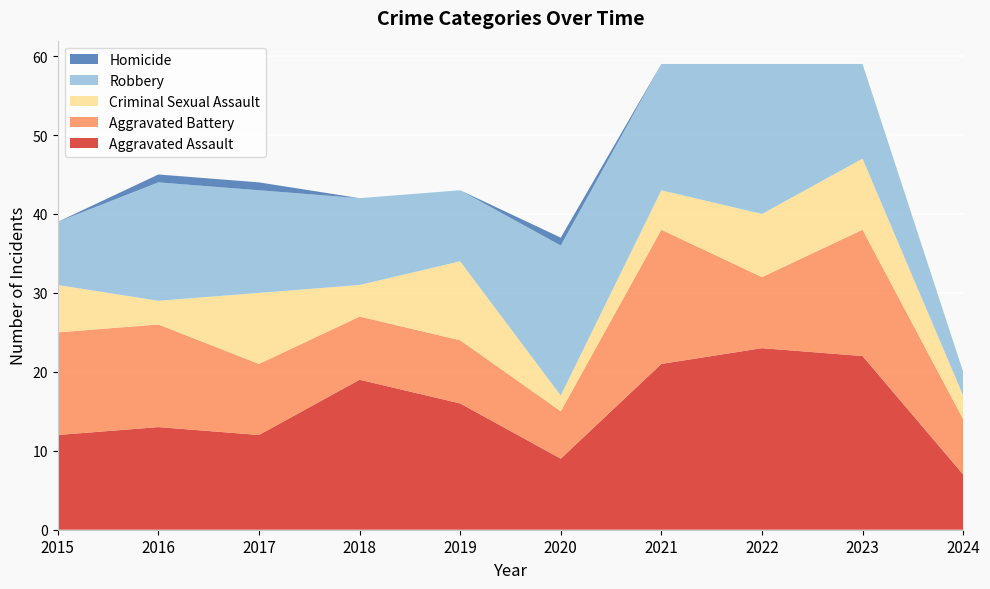

Reading right to left, what are all the values shown in this chart?

Aggravated Assault: 2024=7	2023=22	2022=23	2021=21	2020=9	2019=16	2018=19	2017=12	2016=13	2015=12
Aggravated Battery: 2024=7	2023=16	2022=9	2021=17	2020=6	2019=8	2018=8	2017=9	2016=13	2015=13
Criminal Sexual Assault: 2024=3	2023=9	2022=8	2021=5	2020=2	2019=10	2018=4	2017=9	2016=3	2015=6
Robbery: 2024=3	2023=12	2022=19	2021=16	2020=19	2019=9	2018=11	2017=13	2016=15	2015=8
Homicide: 2024=0	2023=0	2022=0	2021=0	2020=1	2019=0	2018=0	2017=1	2016=1	2015=0